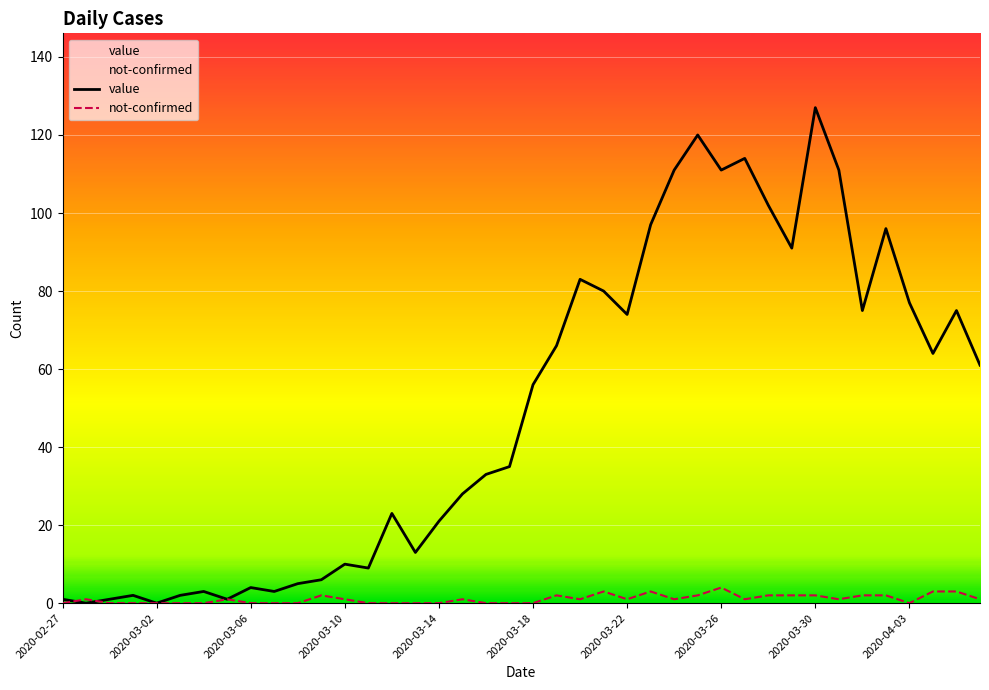

What is the sum of all not-confirmed values?

42